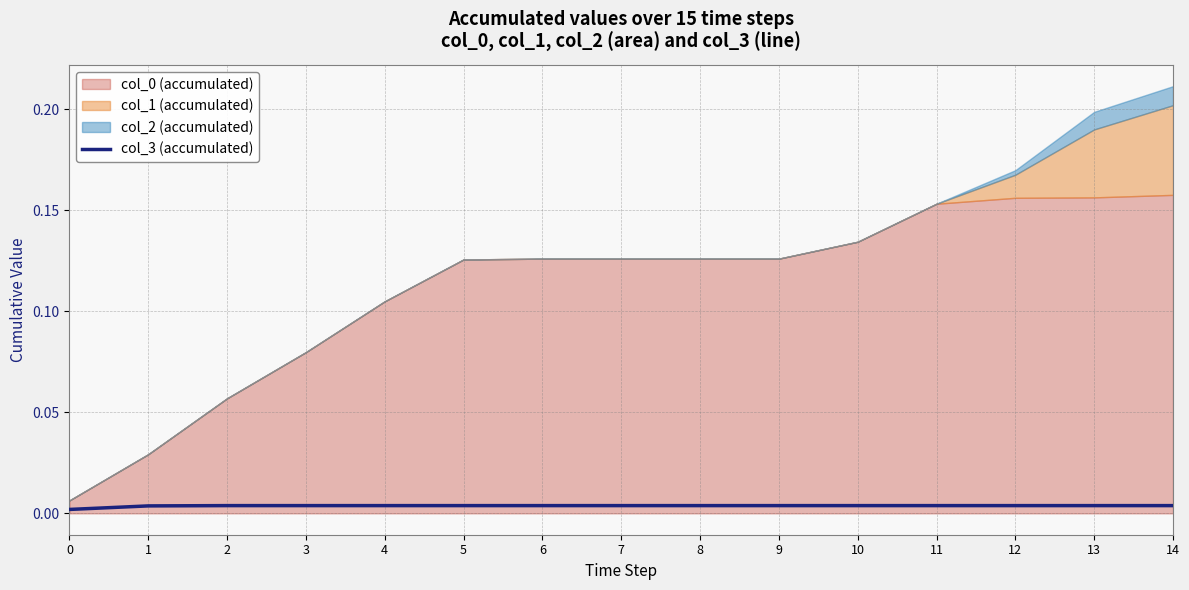

Count the values in the range 0 to 1.

15